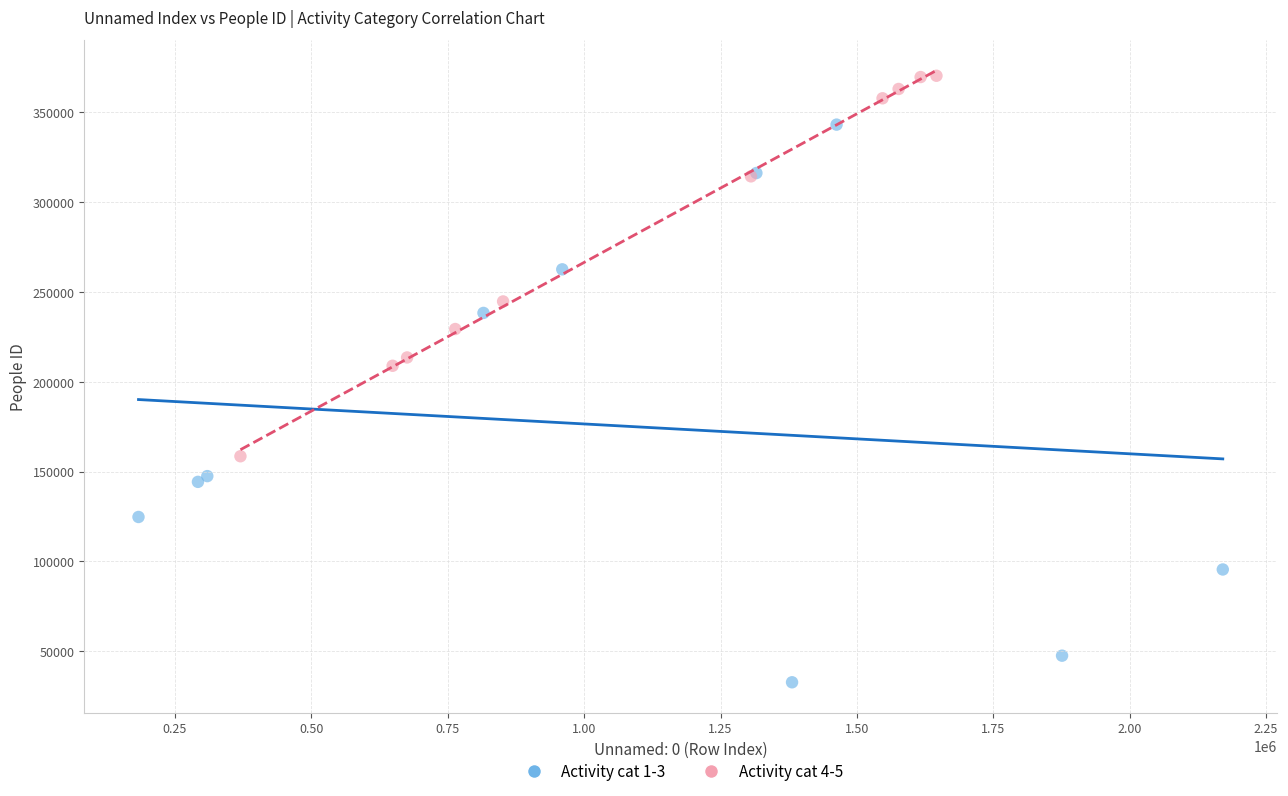

Which series reaches the minimum Y coordinate?

Activity cat 1-3